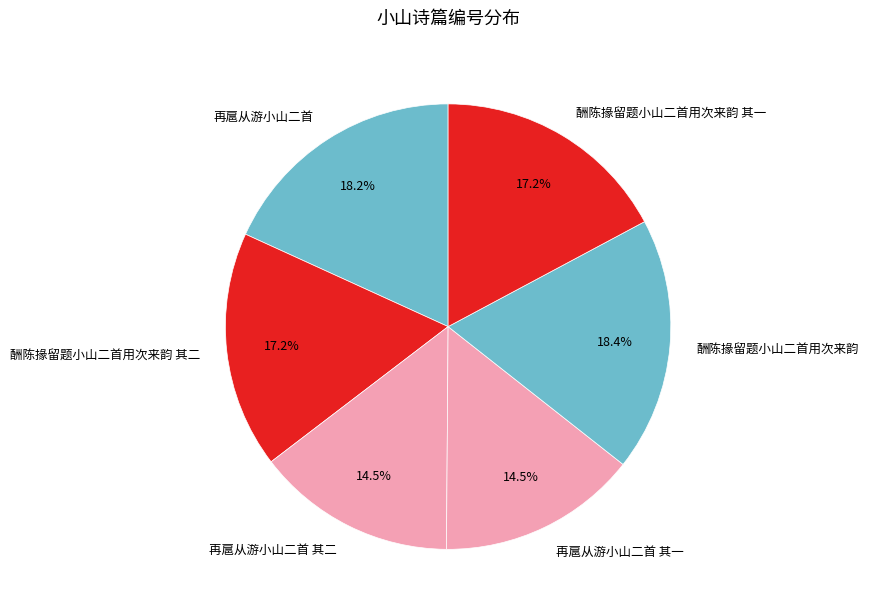

True or false: 再扈从游小山二首 accounts for 9% of the total.

False